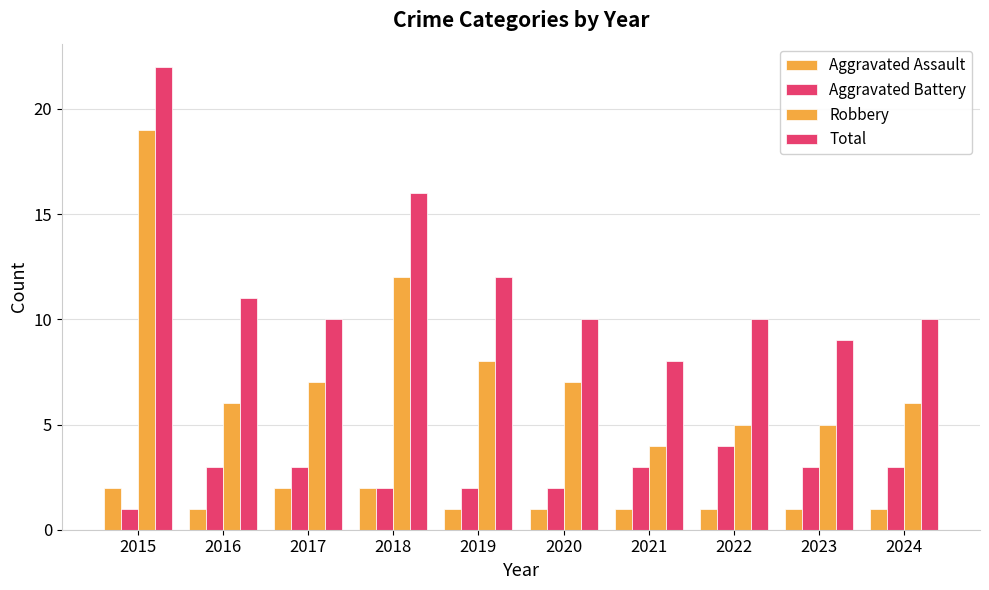

What is the sum of the Robbery values at 2019 and 2024?

14